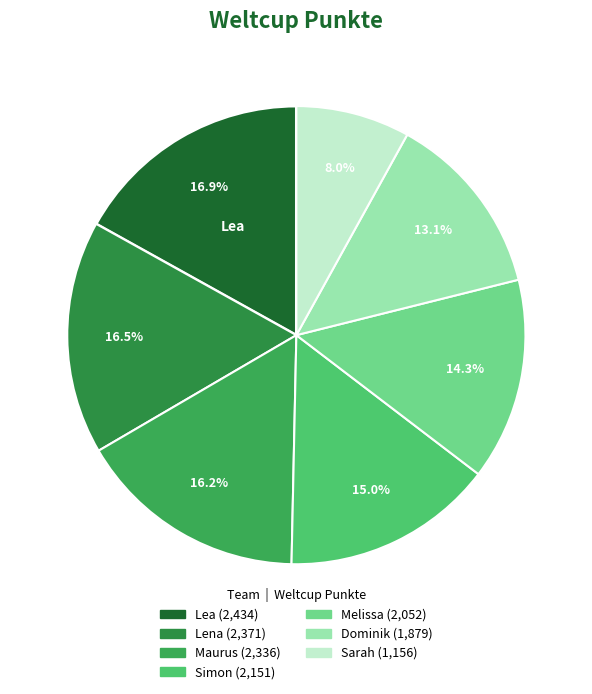

Does Dominik account for over 50% of the chart?

No